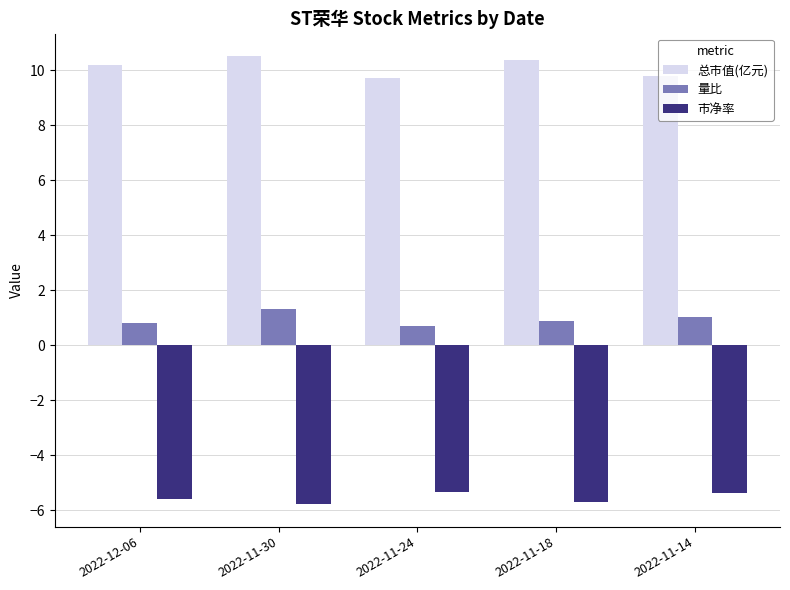

What is the value of the 量比 bar at the 5th from the left?

1.0